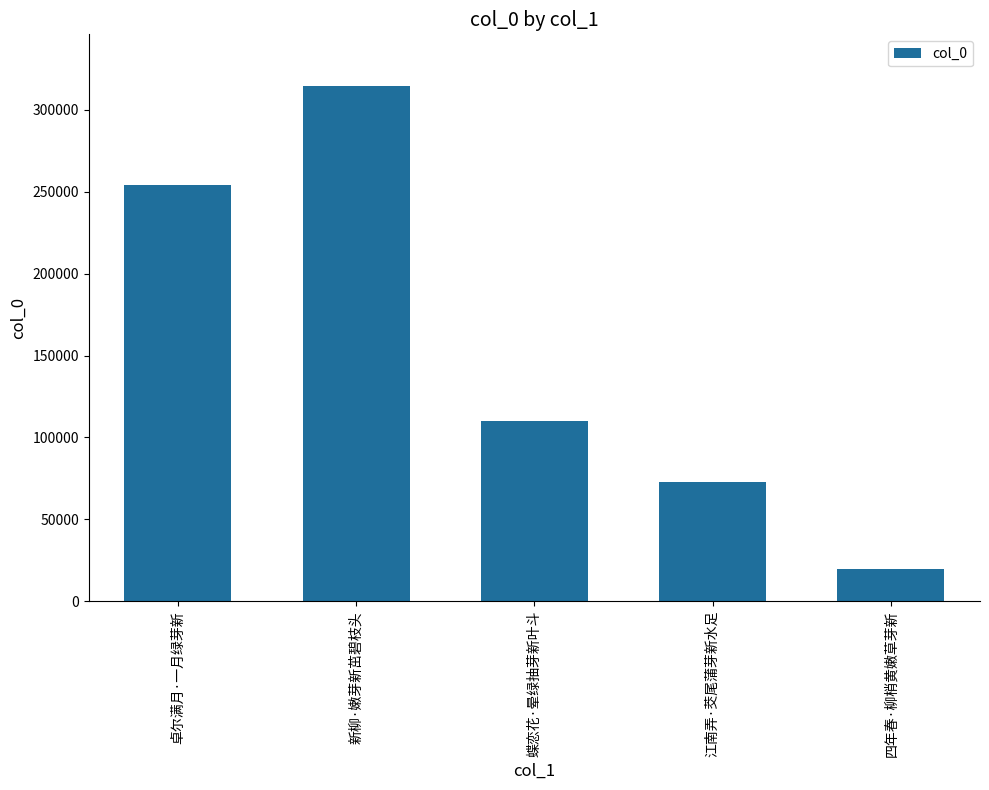

List the labels in order of value, largest first.

新柳·嫩芽新茁碧枝头, 卓尔满月·一月绿芽新, 蝶恋花·晕绿抽芽新叶斗, 江南弄·茭尾蒲芽新水足, 四年春·柳梢黄嫩草芽新